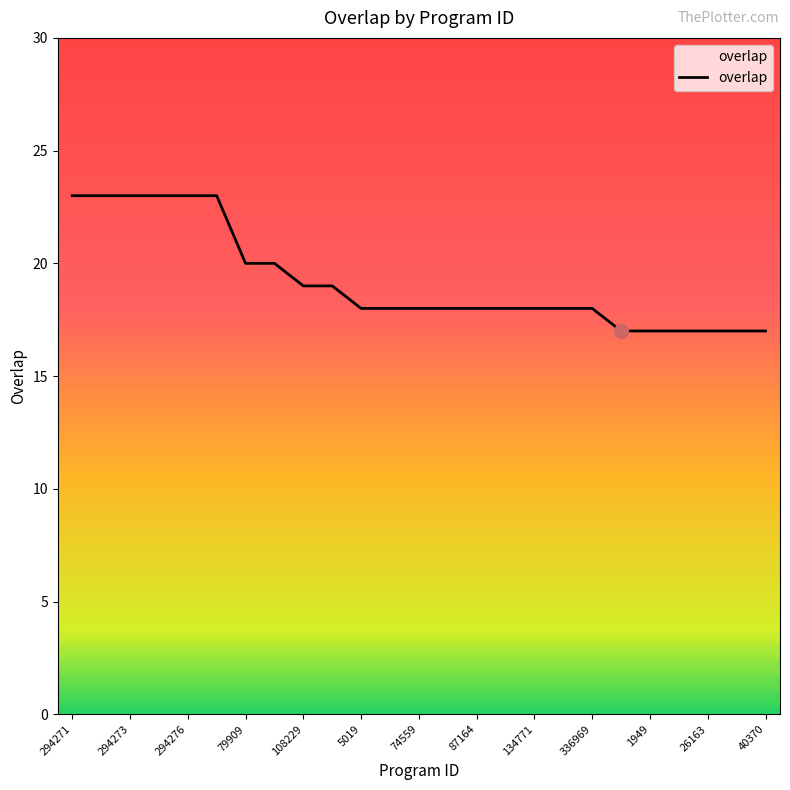

What is the difference between the maximum and minimum values?

6